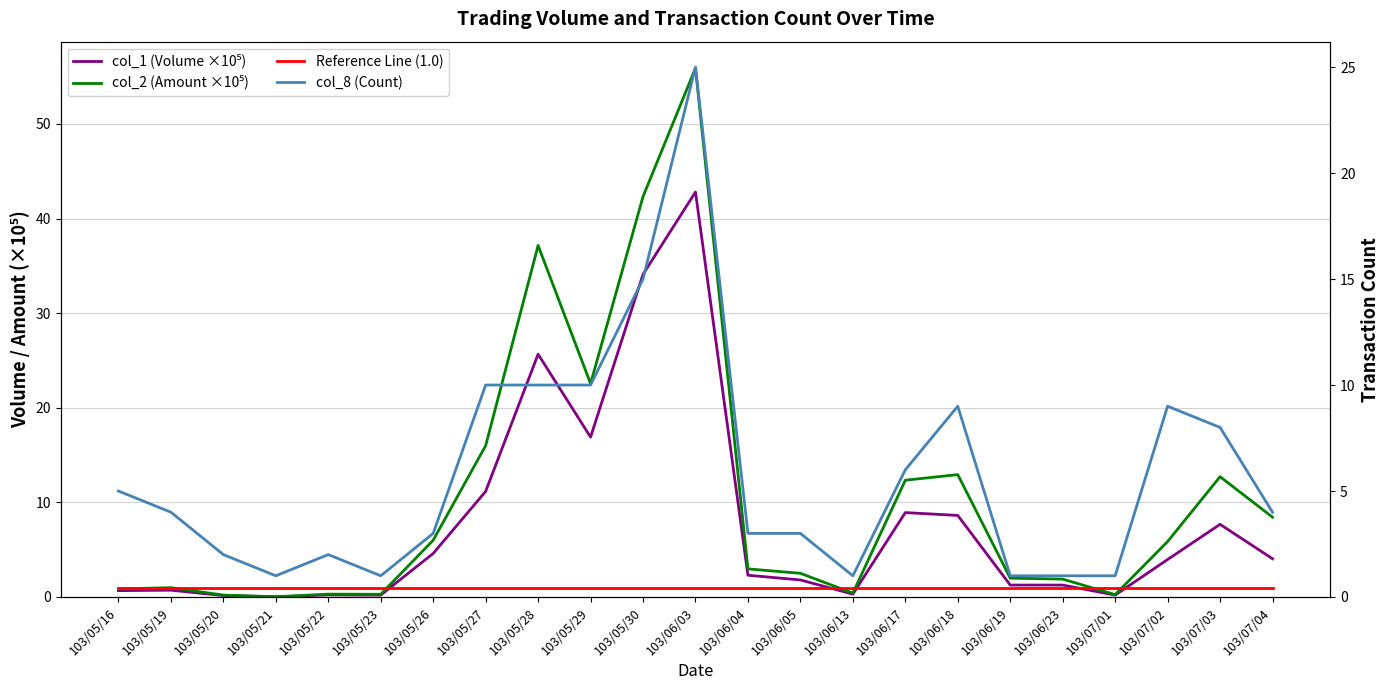

At how many categories does at least one series exceed 23?

3